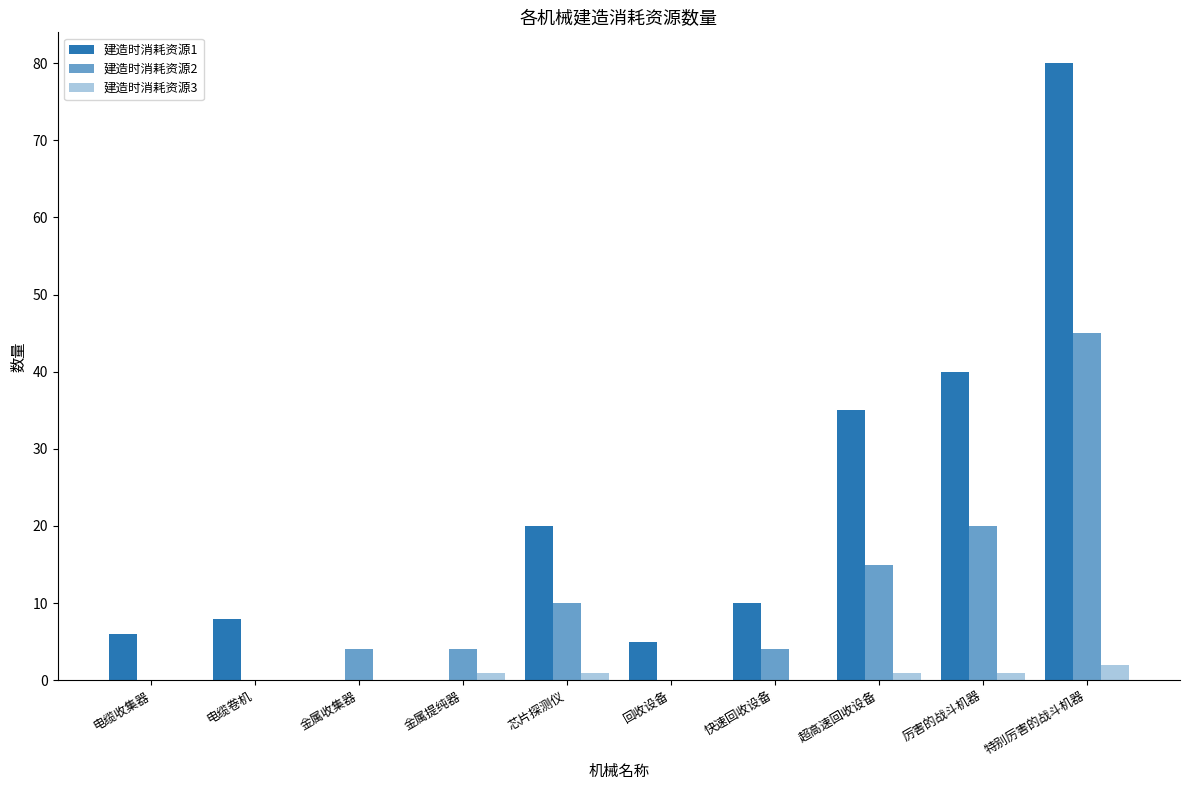

What is the difference between the second highest and second lowest values in the 建造时消耗资源3 series?

1